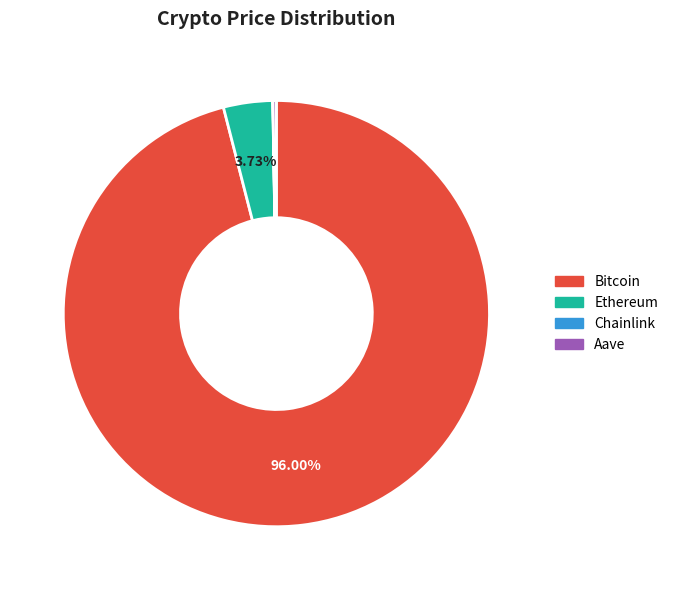

Which category has the biggest portion of the pie?

Bitcoin